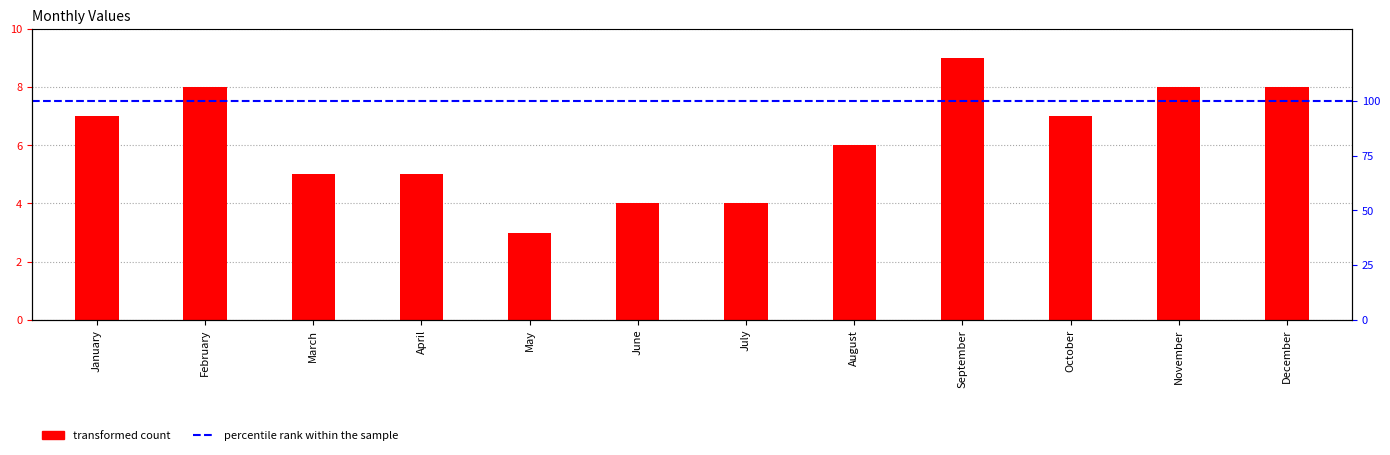

What is the value of the 6th bar from the left?

4